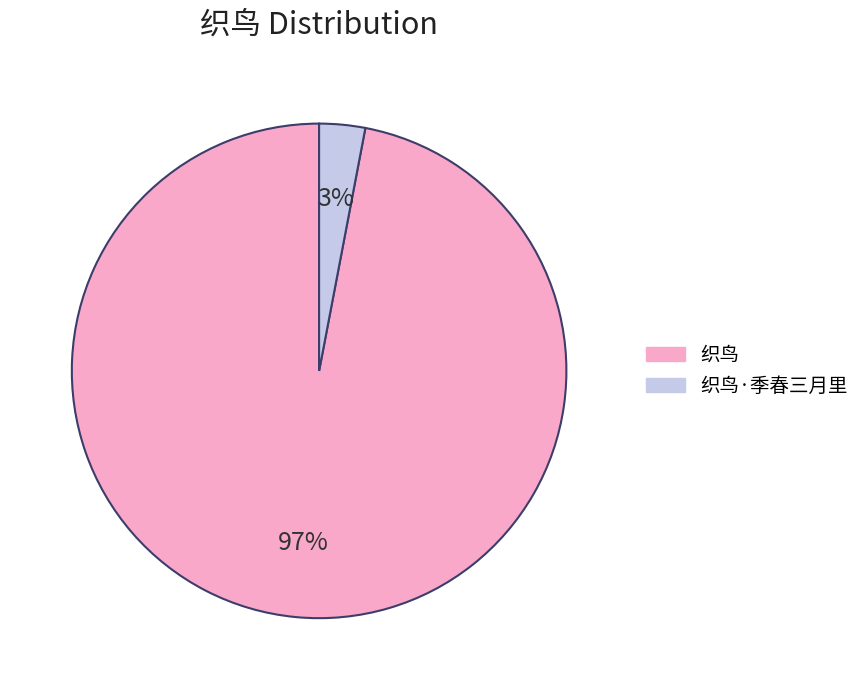

To the nearest percent, what is the average slice percentage?

50%